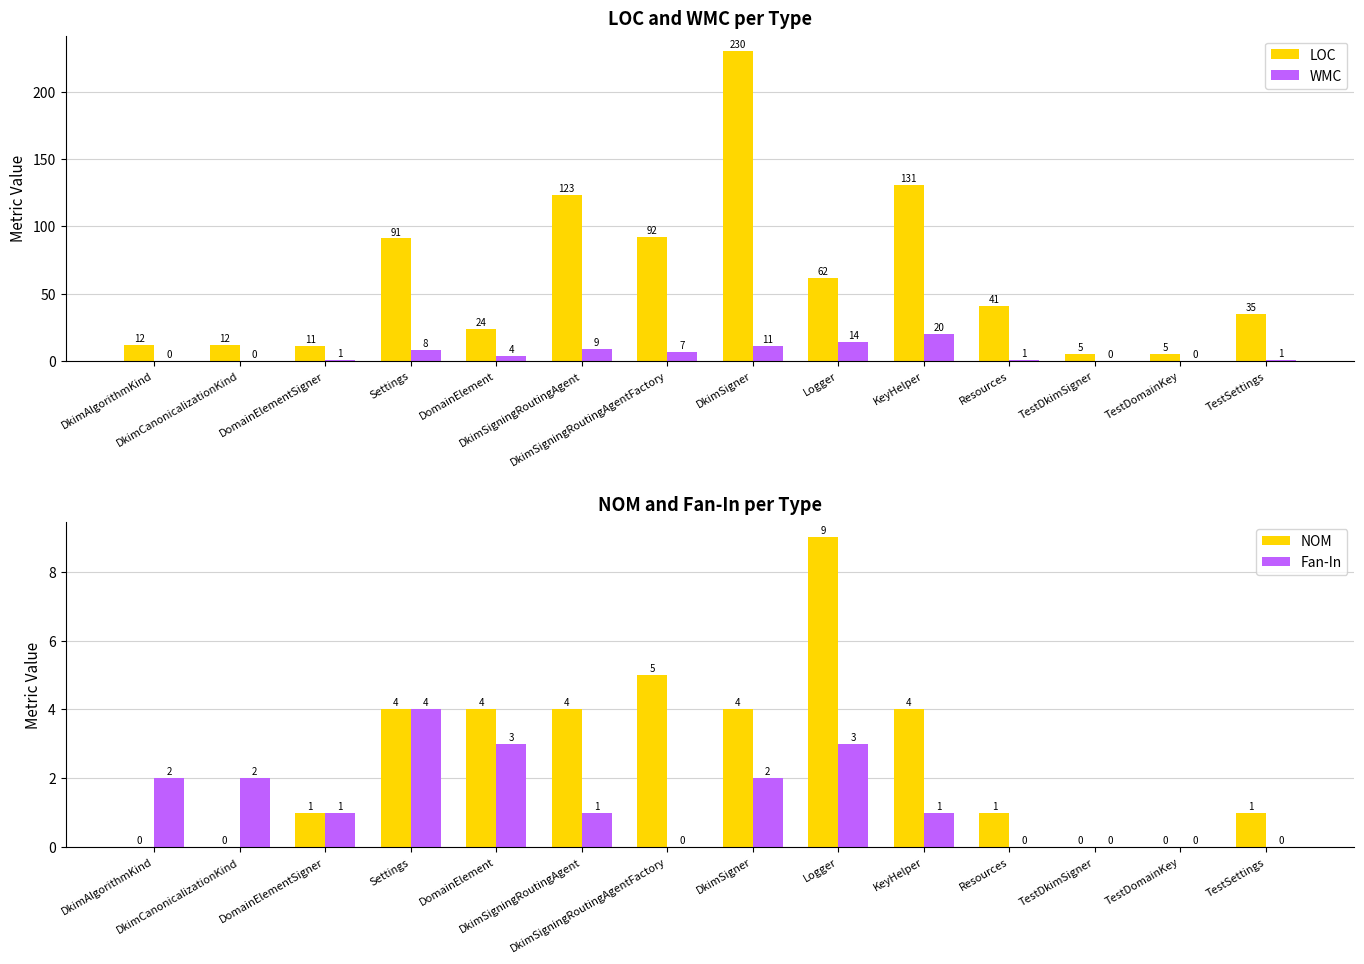

What is the label of the 1st bar from the right?

TestSettings